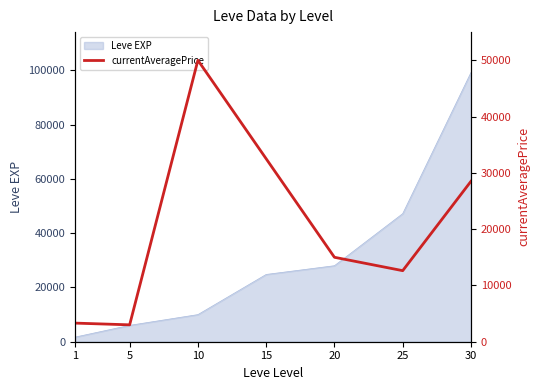

The value of Leve EXP at 10 is 9990. True or false?

True